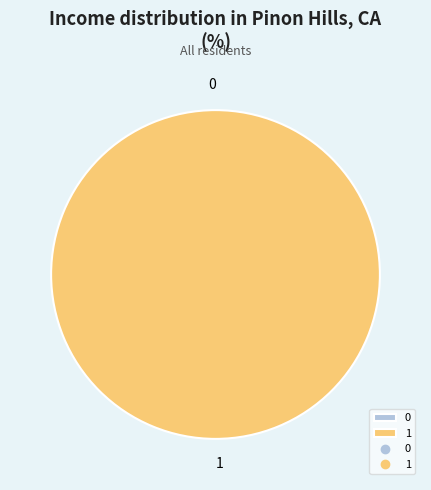

Which category has the biggest portion of the pie?

1